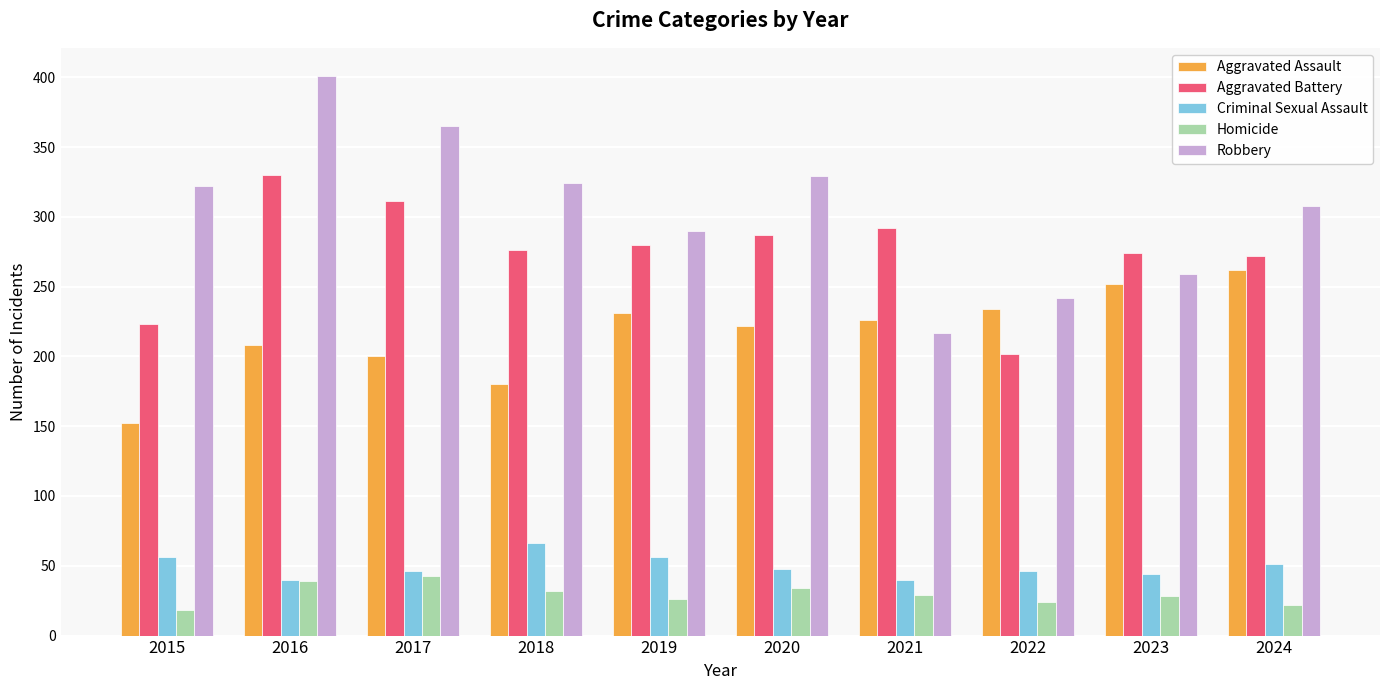

At which category is the sum across all series the highest?

2016